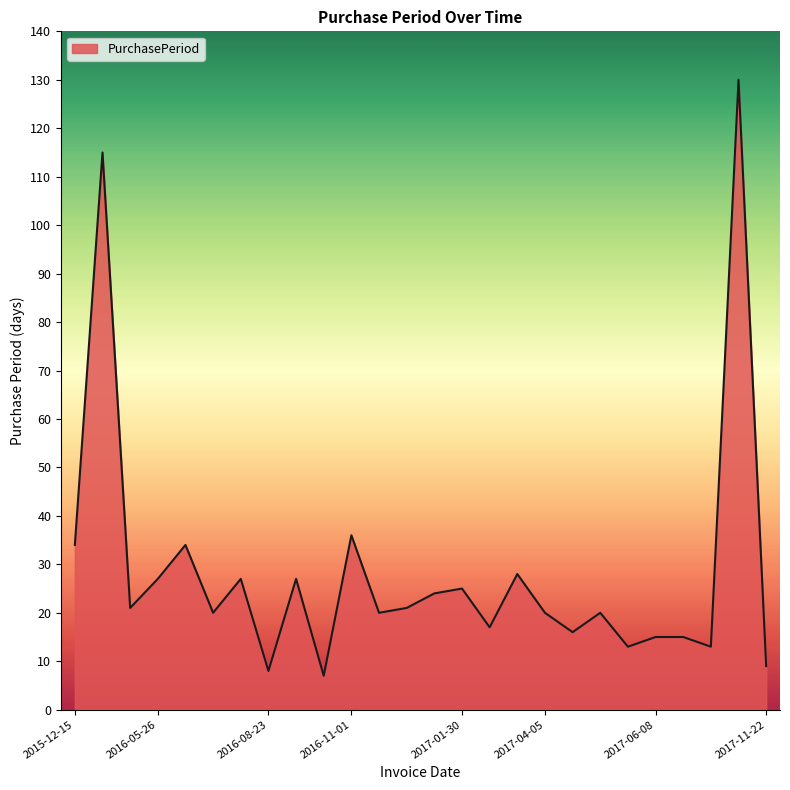

Does the chart display data point markers on the line(s)?

No